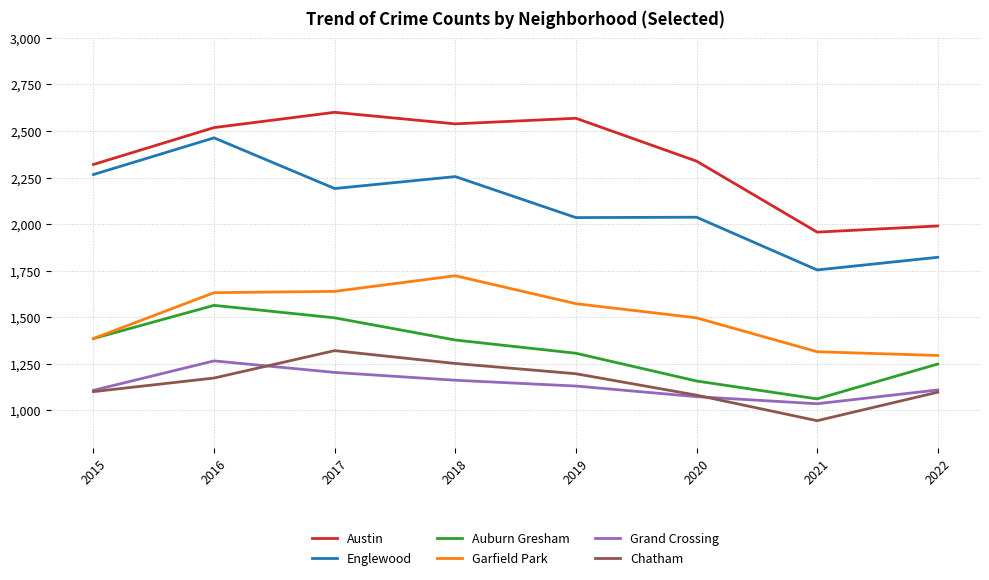

What is the difference between the maximum and second lowest values in the Grand Crossing series?

192